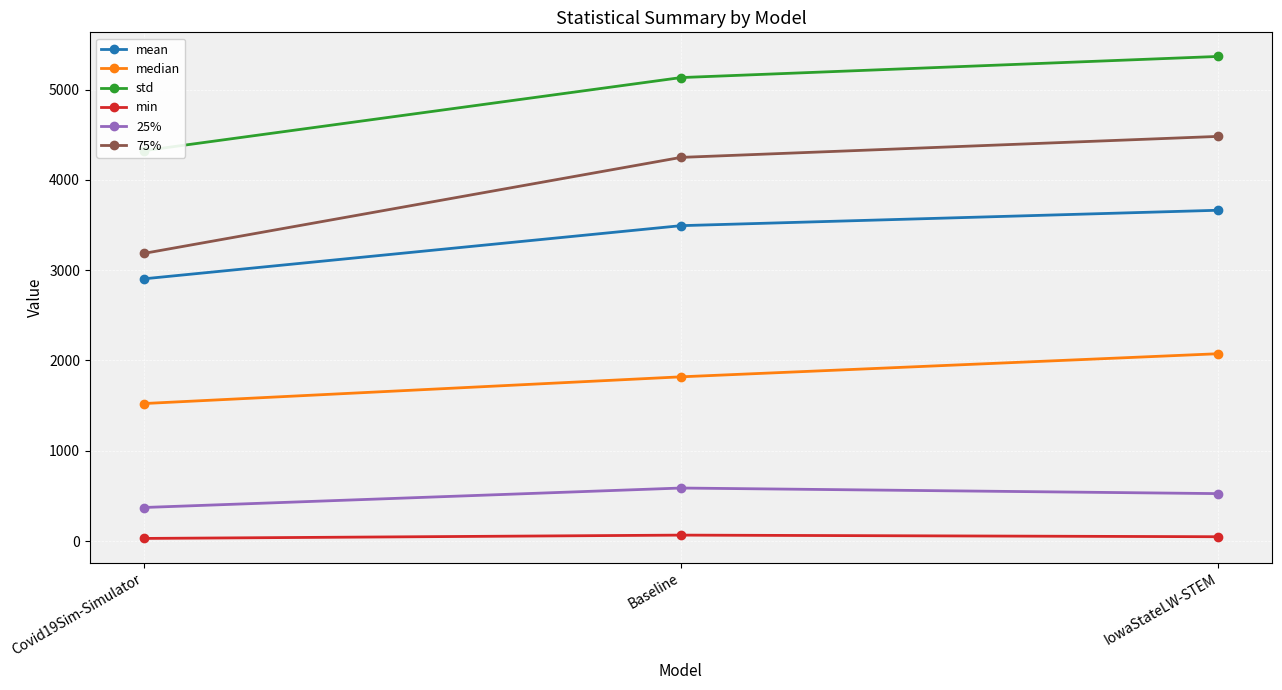

At how many categories does at least one series exceed 4440?

2